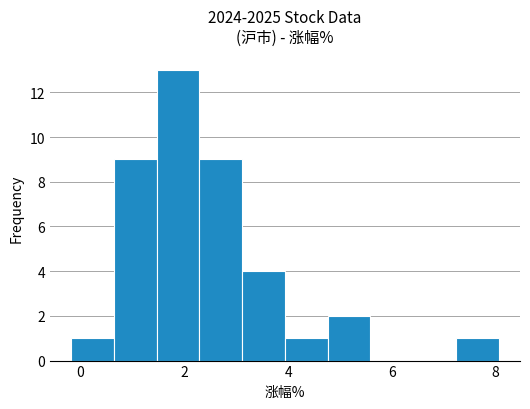

Reading left to right, list every bar in this chart as the range it spans on the x-axis followed by its height. Neither the bar edges nor the heights are printed on the chart, so give them approximately, as read against the axes.

-0.2 to 0.6: 1
0.6 to 1.4: 9
1.4 to 2.2: 13
2.2 to 3.2: 9
3.2 to 4.0: 4
4.0 to 4.8: 1
4.8 to 5.6: 2
5.6 to 6.4: 0
6.4 to 7.2: 0
7.2 to 8.0: 1